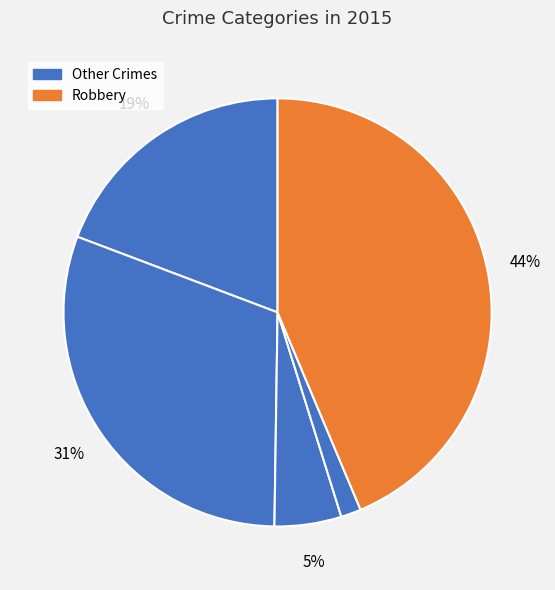

Is there a majority slice in this chart?

No